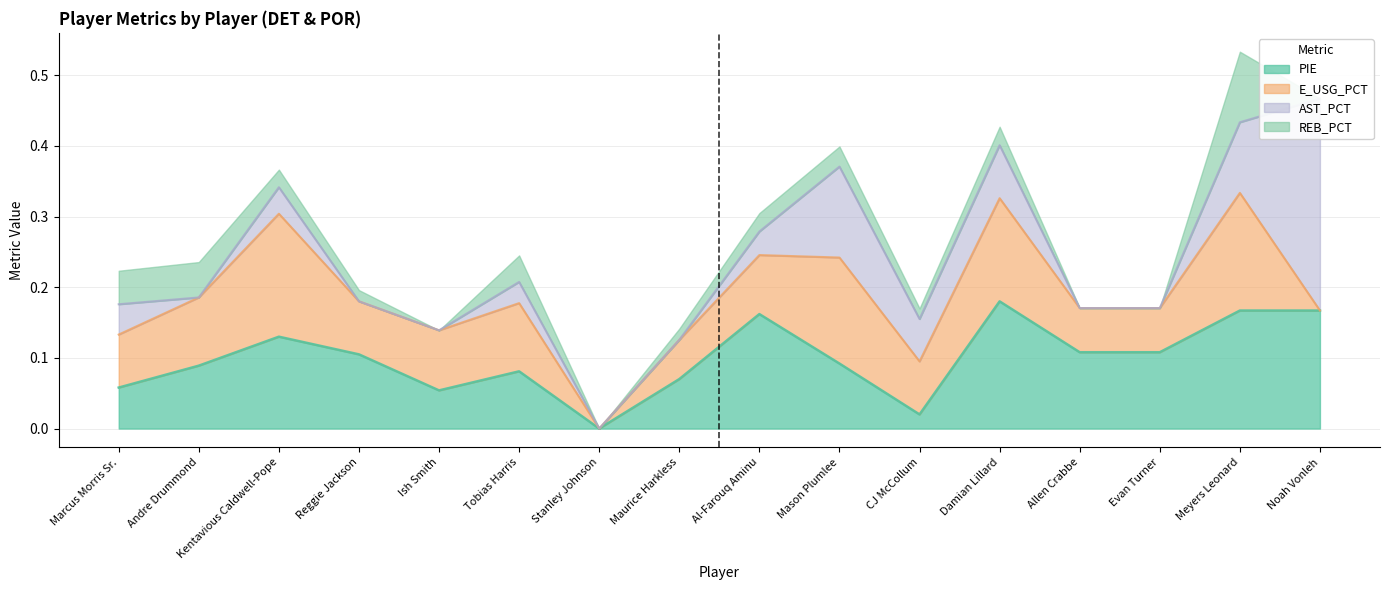

The value of AST_PCT at Allen Crabbe is 0.7. True or false?

False